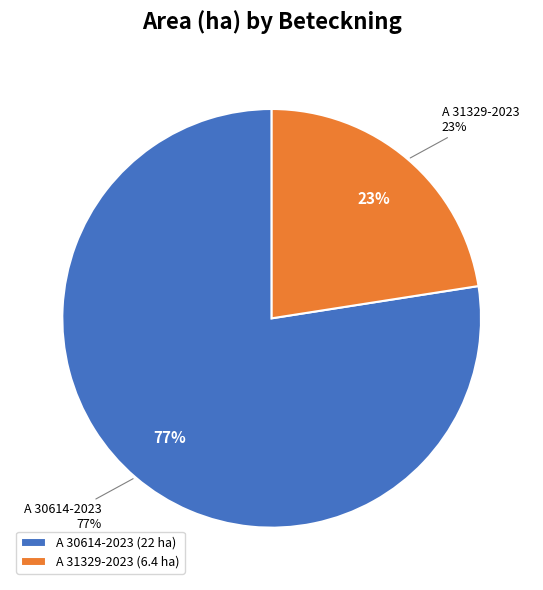

Is the sum of A 30614-2023 and A 31329-2023 greater than half?

Yes